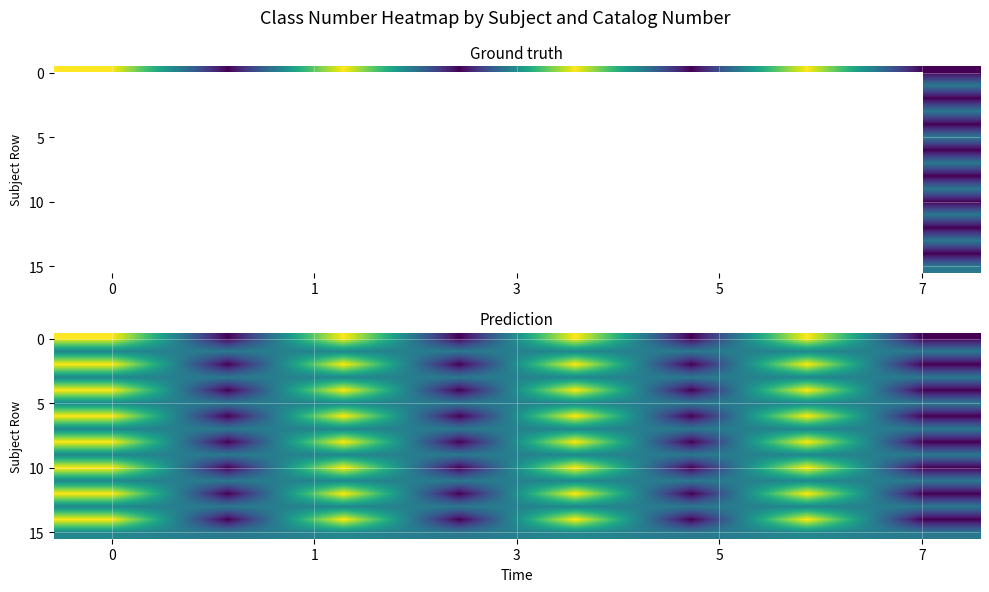

What is the lowest value of the 10 series?

12998.0